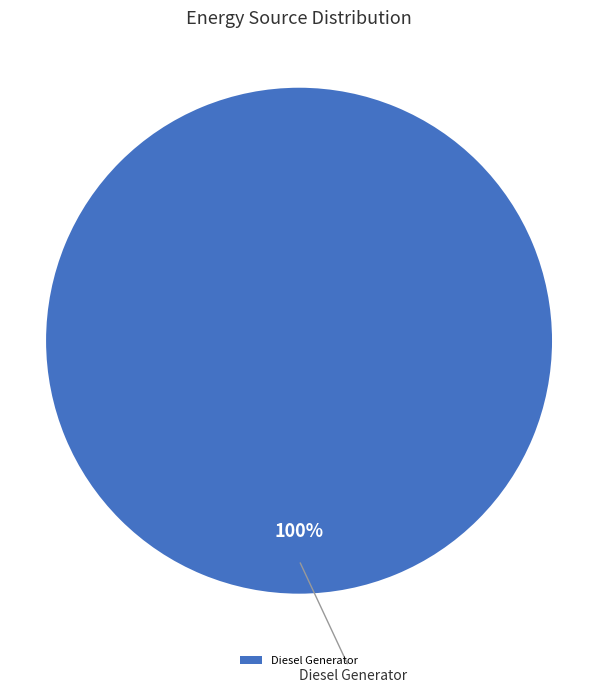

Is there any slice that represents more than half of the pie?

Yes